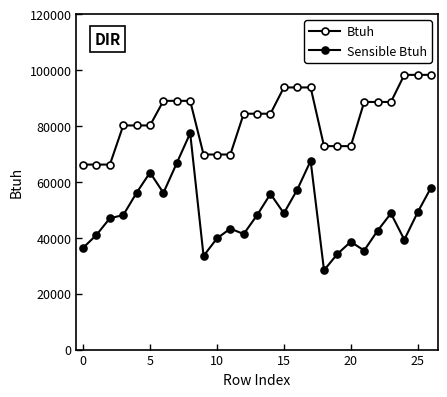

What is the difference between the maximum and minimum values in the Sensible Btuh series?

49038